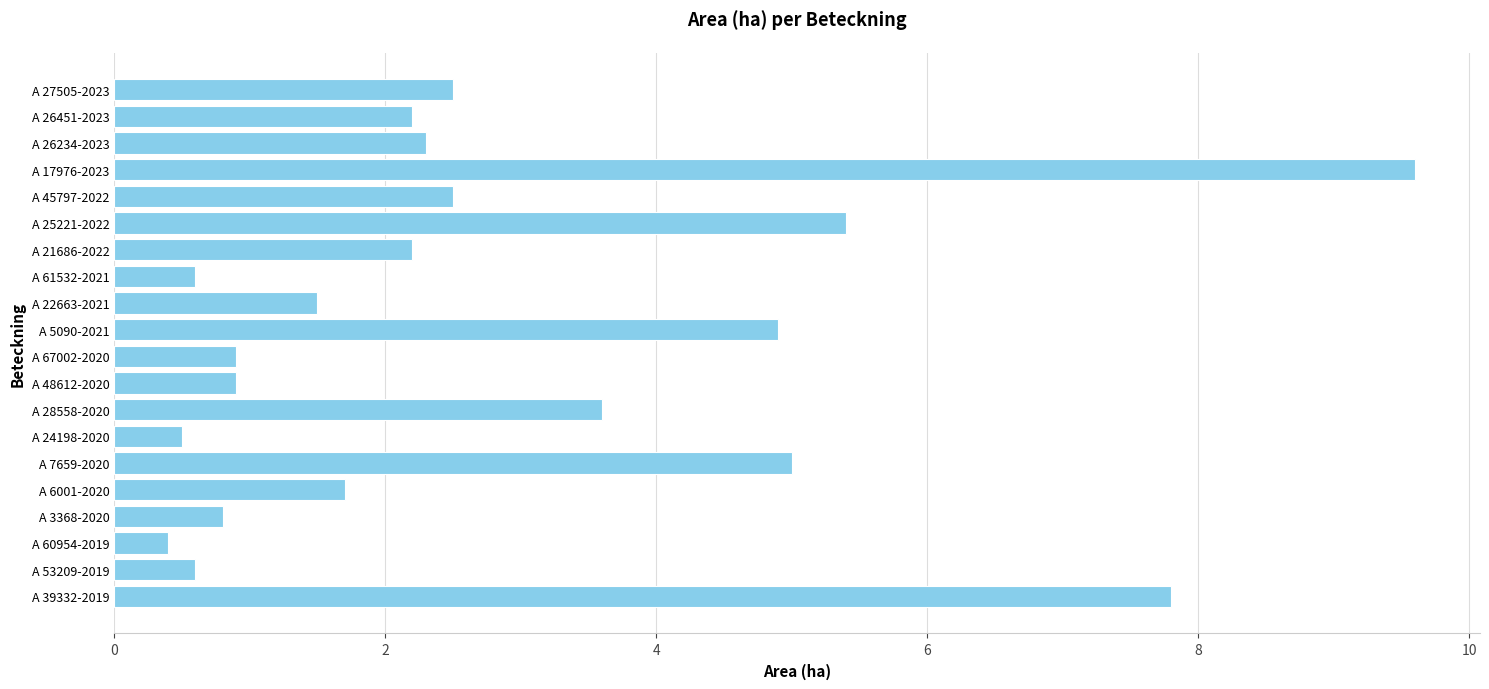

Reading bottom to top, extract all data points from this chart.

7.8	0.6	0.4	0.8	1.7	5.0	0.5	3.6	0.9	0.9	4.9	1.5	0.6	2.2	5.4	2.5	9.6	2.3	2.2	2.5